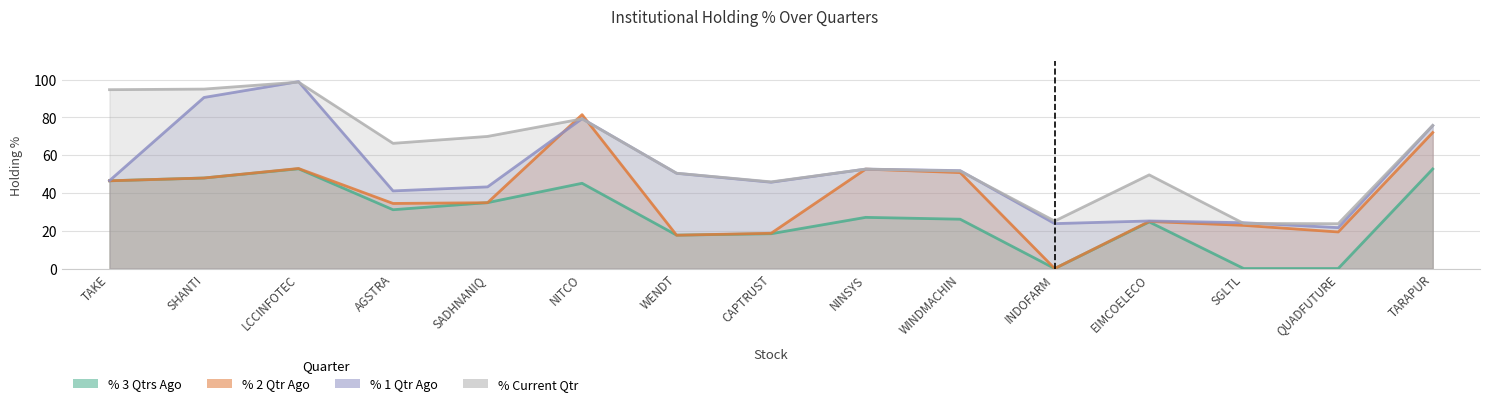

Rank the series by their maximum value, from lowest to highest.

% 3 Qtrs Ago, % 2 Qtr Ago, % Current Qtr, % 1 Qtr Ago